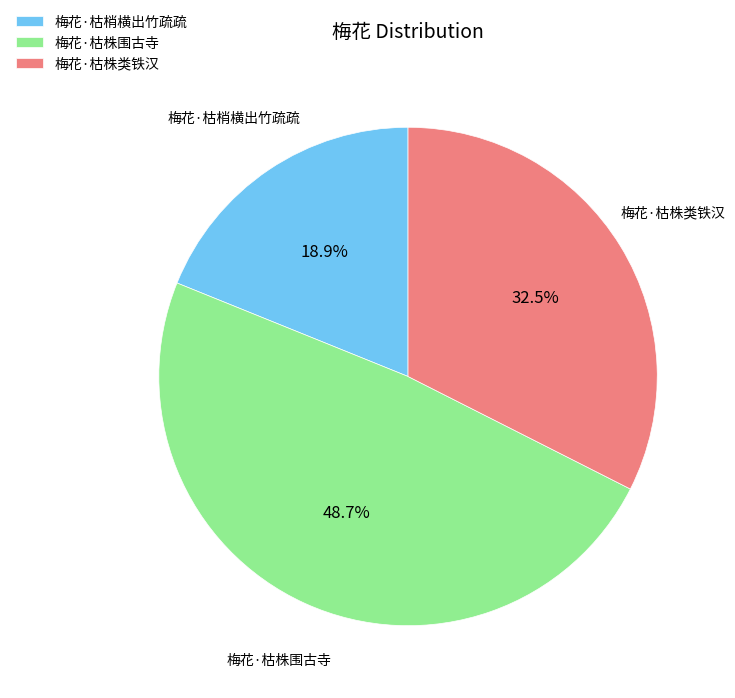

What percentage do 梅花·枯株类铁汉 and 梅花·枯梢横出竹疏疏 together represent?

51.3%